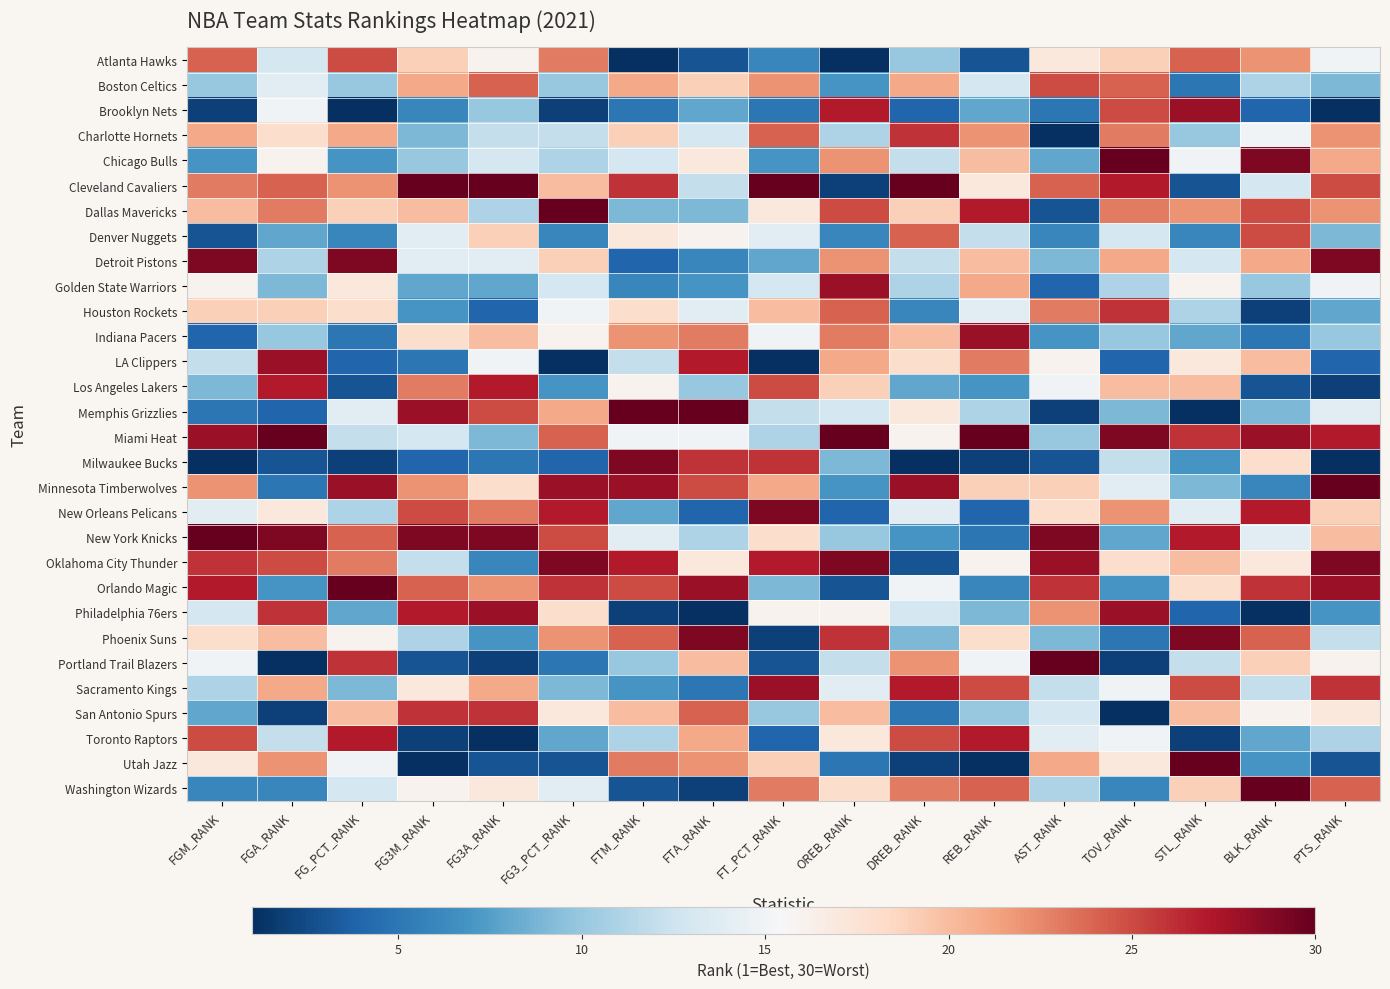

Reading right to left, transcribe all the data shown in this chart.

Atlanta Hawks: PTS_RANK=15	BLK_RANK=22	STL_RANK=24	TOV_RANK=19	AST_RANK=17	REB_RANK=3	DREB_RANK=10	OREB_RANK=1	FT_PCT_RANK=6	FTA_RANK=3	FTM_RANK=1	FG3_PCT_RANK=23	FG3A_RANK=16	FG3M_RANK=19	FG_PCT_RANK=25	FGA_RANK=13	FGM_RANK=24
Boston Celtics: PTS_RANK=9	BLK_RANK=11	STL_RANK=5	TOV_RANK=24	AST_RANK=25	REB_RANK=13	DREB_RANK=21	OREB_RANK=7	FT_PCT_RANK=22	FTA_RANK=19	FTM_RANK=21	FG3_PCT_RANK=10	FG3A_RANK=24	FG3M_RANK=21	FG_PCT_RANK=10	FGA_RANK=14	FGM_RANK=10
Brooklyn Nets: PTS_RANK=1	BLK_RANK=4	STL_RANK=28	TOV_RANK=25	AST_RANK=5	REB_RANK=8	DREB_RANK=4	OREB_RANK=27	FT_PCT_RANK=5	FTA_RANK=8	FTM_RANK=5	FG3_PCT_RANK=2	FG3A_RANK=10	FG3M_RANK=6	FG_PCT_RANK=1	FGA_RANK=15	FGM_RANK=2
Charlotte Hornets: PTS_RANK=22	BLK_RANK=15	STL_RANK=10	TOV_RANK=23	AST_RANK=1	REB_RANK=22	DREB_RANK=26	OREB_RANK=11	FT_PCT_RANK=24	FTA_RANK=13	FTM_RANK=19	FG3_PCT_RANK=12	FG3A_RANK=12	FG3M_RANK=9	FG_PCT_RANK=21	FGA_RANK=18	FGM_RANK=21
Chicago Bulls: PTS_RANK=21	BLK_RANK=29	STL_RANK=15	TOV_RANK=30	AST_RANK=8	REB_RANK=20	DREB_RANK=12	OREB_RANK=22	FT_PCT_RANK=7	FTA_RANK=17	FTM_RANK=13	FG3_PCT_RANK=11	FG3A_RANK=13	FG3M_RANK=10	FG_PCT_RANK=7	FGA_RANK=16	FGM_RANK=7
Cleveland Cavaliers: PTS_RANK=25	BLK_RANK=13	STL_RANK=3	TOV_RANK=27	AST_RANK=24	REB_RANK=17	DREB_RANK=30	OREB_RANK=2	FT_PCT_RANK=30	FTA_RANK=12	FTM_RANK=26	FG3_PCT_RANK=20	FG3A_RANK=30	FG3M_RANK=30	FG_PCT_RANK=22	FGA_RANK=24	FGM_RANK=23
Dallas Mavericks: PTS_RANK=22	BLK_RANK=25	STL_RANK=22	TOV_RANK=23	AST_RANK=3	REB_RANK=27	DREB_RANK=19	OREB_RANK=25	FT_PCT_RANK=17	FTA_RANK=9	FTM_RANK=9	FG3_PCT_RANK=30	FG3A_RANK=11	FG3M_RANK=20	FG_PCT_RANK=19	FGA_RANK=23	FGM_RANK=20
Denver Nuggets: PTS_RANK=9	BLK_RANK=25	STL_RANK=6	TOV_RANK=13	AST_RANK=6	REB_RANK=12	DREB_RANK=24	OREB_RANK=6	FT_PCT_RANK=14	FTA_RANK=16	FTM_RANK=17	FG3_PCT_RANK=6	FG3A_RANK=19	FG3M_RANK=14	FG_PCT_RANK=6	FGA_RANK=8	FGM_RANK=3
Detroit Pistons: PTS_RANK=29	BLK_RANK=21	STL_RANK=13	TOV_RANK=21	AST_RANK=9	REB_RANK=20	DREB_RANK=12	OREB_RANK=22	FT_PCT_RANK=8	FTA_RANK=6	FTM_RANK=4	FG3_PCT_RANK=19	FG3A_RANK=14	FG3M_RANK=14	FG_PCT_RANK=29	FGA_RANK=11	FGM_RANK=29
Golden State Warriors: PTS_RANK=15	BLK_RANK=10	STL_RANK=16	TOV_RANK=11	AST_RANK=4	REB_RANK=21	DREB_RANK=11	OREB_RANK=28	FT_PCT_RANK=13	FTA_RANK=7	FTM_RANK=6	FG3_PCT_RANK=13	FG3A_RANK=8	FG3M_RANK=8	FG_PCT_RANK=17	FGA_RANK=9	FGM_RANK=16
Houston Rockets: PTS_RANK=8	BLK_RANK=2	STL_RANK=11	TOV_RANK=26	AST_RANK=23	REB_RANK=14	DREB_RANK=6	OREB_RANK=24	FT_PCT_RANK=20	FTA_RANK=14	FTM_RANK=18	FG3_PCT_RANK=15	FG3A_RANK=4	FG3M_RANK=7	FG_PCT_RANK=18	FGA_RANK=19	FGM_RANK=19
Indiana Pacers: PTS_RANK=10	BLK_RANK=5	STL_RANK=8	TOV_RANK=10	AST_RANK=7	REB_RANK=28	DREB_RANK=20	OREB_RANK=23	FT_PCT_RANK=15	FTA_RANK=23	FTM_RANK=22	FG3_PCT_RANK=16	FG3A_RANK=20	FG3M_RANK=18	FG_PCT_RANK=5	FGA_RANK=10	FGM_RANK=4
LA Clippers: PTS_RANK=4	BLK_RANK=20	STL_RANK=17	TOV_RANK=4	AST_RANK=16	REB_RANK=23	DREB_RANK=18	OREB_RANK=21	FT_PCT_RANK=1	FTA_RANK=27	FTM_RANK=12	FG3_PCT_RANK=1	FG3A_RANK=15	FG3M_RANK=5	FG_PCT_RANK=4	FGA_RANK=28	FGM_RANK=12
Los Angeles Lakers: PTS_RANK=2	BLK_RANK=3	STL_RANK=20	TOV_RANK=20	AST_RANK=15	REB_RANK=7	DREB_RANK=8	OREB_RANK=19	FT_PCT_RANK=25	FTA_RANK=10	FTM_RANK=16	FG3_PCT_RANK=7	FG3A_RANK=27	FG3M_RANK=23	FG_PCT_RANK=3	FGA_RANK=27	FGM_RANK=9
Memphis Grizzlies: PTS_RANK=14	BLK_RANK=9	STL_RANK=1	TOV_RANK=9	AST_RANK=2	REB_RANK=11	DREB_RANK=17	OREB_RANK=13	FT_PCT_RANK=12	FTA_RANK=30	FTM_RANK=30	FG3_PCT_RANK=21	FG3A_RANK=25	FG3M_RANK=28	FG_PCT_RANK=14	FGA_RANK=4	FGM_RANK=5
Miami Heat: PTS_RANK=27	BLK_RANK=28	STL_RANK=26	TOV_RANK=29	AST_RANK=10	REB_RANK=30	DREB_RANK=16	OREB_RANK=30	FT_PCT_RANK=11	FTA_RANK=15	FTM_RANK=15	FG3_PCT_RANK=24	FG3A_RANK=9	FG3M_RANK=13	FG_PCT_RANK=12	FGA_RANK=30	FGM_RANK=28
Milwaukee Bucks: PTS_RANK=1	BLK_RANK=18	STL_RANK=7	TOV_RANK=12	AST_RANK=3	REB_RANK=2	DREB_RANK=1	OREB_RANK=9	FT_PCT_RANK=26	FTA_RANK=26	FTM_RANK=29	FG3_PCT_RANK=4	FG3A_RANK=5	FG3M_RANK=4	FG_PCT_RANK=2	FGA_RANK=3	FGM_RANK=1
Minnesota Timberwolves: PTS_RANK=30	BLK_RANK=6	STL_RANK=9	TOV_RANK=14	AST_RANK=19	REB_RANK=19	DREB_RANK=28	OREB_RANK=7	FT_PCT_RANK=21	FTA_RANK=25	FTM_RANK=28	FG3_PCT_RANK=28	FG3A_RANK=18	FG3M_RANK=22	FG_PCT_RANK=28	FGA_RANK=5	FGM_RANK=22
New Orleans Pelicans: PTS_RANK=19	BLK_RANK=27	STL_RANK=14	TOV_RANK=22	AST_RANK=18	REB_RANK=4	DREB_RANK=14	OREB_RANK=4	FT_PCT_RANK=29	FTA_RANK=4	FTM_RANK=8	FG3_PCT_RANK=27	FG3A_RANK=23	FG3M_RANK=25	FG_PCT_RANK=11	FGA_RANK=17	FGM_RANK=14
New York Knicks: PTS_RANK=20	BLK_RANK=14	STL_RANK=27	TOV_RANK=8	AST_RANK=29	REB_RANK=5	DREB_RANK=7	OREB_RANK=10	FT_PCT_RANK=18	FTA_RANK=11	FTM_RANK=14	FG3_PCT_RANK=25	FG3A_RANK=29	FG3M_RANK=29	FG_PCT_RANK=24	FGA_RANK=29	FGM_RANK=30
Oklahoma City Thunder: PTS_RANK=29	BLK_RANK=17	STL_RANK=20	TOV_RANK=18	AST_RANK=28	REB_RANK=16	DREB_RANK=3	OREB_RANK=29	FT_PCT_RANK=27	FTA_RANK=17	FTM_RANK=27	FG3_PCT_RANK=29	FG3A_RANK=6	FG3M_RANK=12	FG_PCT_RANK=23	FGA_RANK=25	FGM_RANK=26
Orlando Magic: PTS_RANK=28	BLK_RANK=26	STL_RANK=18	TOV_RANK=7	AST_RANK=26	REB_RANK=6	DREB_RANK=15	OREB_RANK=3	FT_PCT_RANK=9	FTA_RANK=28	FTM_RANK=25	FG3_PCT_RANK=26	FG3A_RANK=22	FG3M_RANK=24	FG_PCT_RANK=30	FGA_RANK=7	FGM_RANK=27
Philadelphia 76ers: PTS_RANK=7	BLK_RANK=1	STL_RANK=4	TOV_RANK=28	AST_RANK=22	REB_RANK=9	DREB_RANK=13	OREB_RANK=16	FT_PCT_RANK=16	FTA_RANK=1	FTM_RANK=2	FG3_PCT_RANK=18	FG3A_RANK=28	FG3M_RANK=27	FG_PCT_RANK=8	FGA_RANK=26	FGM_RANK=13
Phoenix Suns: PTS_RANK=12	BLK_RANK=24	STL_RANK=29	TOV_RANK=5	AST_RANK=9	REB_RANK=18	DREB_RANK=9	OREB_RANK=26	FT_PCT_RANK=2	FTA_RANK=29	FTM_RANK=24	FG3_PCT_RANK=22	FG3A_RANK=7	FG3M_RANK=11	FG_PCT_RANK=16	FGA_RANK=20	FGM_RANK=18
Portland Trail Blazers: PTS_RANK=16	BLK_RANK=19	STL_RANK=12	TOV_RANK=2	AST_RANK=30	REB_RANK=15	DREB_RANK=22	OREB_RANK=12	FT_PCT_RANK=3	FTA_RANK=20	FTM_RANK=10	FG3_PCT_RANK=5	FG3A_RANK=2	FG3M_RANK=3	FG_PCT_RANK=26	FGA_RANK=1	FGM_RANK=15
Sacramento Kings: PTS_RANK=26	BLK_RANK=12	STL_RANK=25	TOV_RANK=15	AST_RANK=12	REB_RANK=25	DREB_RANK=27	OREB_RANK=14	FT_PCT_RANK=28	FTA_RANK=5	FTM_RANK=7	FG3_PCT_RANK=9	FG3A_RANK=21	FG3M_RANK=17	FG_PCT_RANK=9	FGA_RANK=21	FGM_RANK=11
San Antonio Spurs: PTS_RANK=17	BLK_RANK=16	STL_RANK=20	TOV_RANK=1	AST_RANK=13	REB_RANK=10	DREB_RANK=5	OREB_RANK=20	FT_PCT_RANK=10	FTA_RANK=24	FTM_RANK=20	FG3_PCT_RANK=17	FG3A_RANK=26	FG3M_RANK=26	FG_PCT_RANK=20	FGA_RANK=2	FGM_RANK=8
Toronto Raptors: PTS_RANK=11	BLK_RANK=8	STL_RANK=2	TOV_RANK=15	AST_RANK=14	REB_RANK=27	DREB_RANK=25	OREB_RANK=17	FT_PCT_RANK=4	FTA_RANK=21	FTM_RANK=11	FG3_PCT_RANK=8	FG3A_RANK=1	FG3M_RANK=2	FG_PCT_RANK=27	FGA_RANK=12	FGM_RANK=25
Utah Jazz: PTS_RANK=3	BLK_RANK=7	STL_RANK=30	TOV_RANK=17	AST_RANK=21	REB_RANK=1	DREB_RANK=2	OREB_RANK=5	FT_PCT_RANK=19	FTA_RANK=22	FTM_RANK=23	FG3_PCT_RANK=3	FG3A_RANK=3	FG3M_RANK=1	FG_PCT_RANK=15	FGA_RANK=22	FGM_RANK=17
Washington Wizards: PTS_RANK=24	BLK_RANK=30	STL_RANK=19	TOV_RANK=6	AST_RANK=11	REB_RANK=24	DREB_RANK=23	OREB_RANK=18	FT_PCT_RANK=23	FTA_RANK=2	FTM_RANK=3	FG3_PCT_RANK=14	FG3A_RANK=17	FG3M_RANK=16	FG_PCT_RANK=13	FGA_RANK=6	FGM_RANK=6